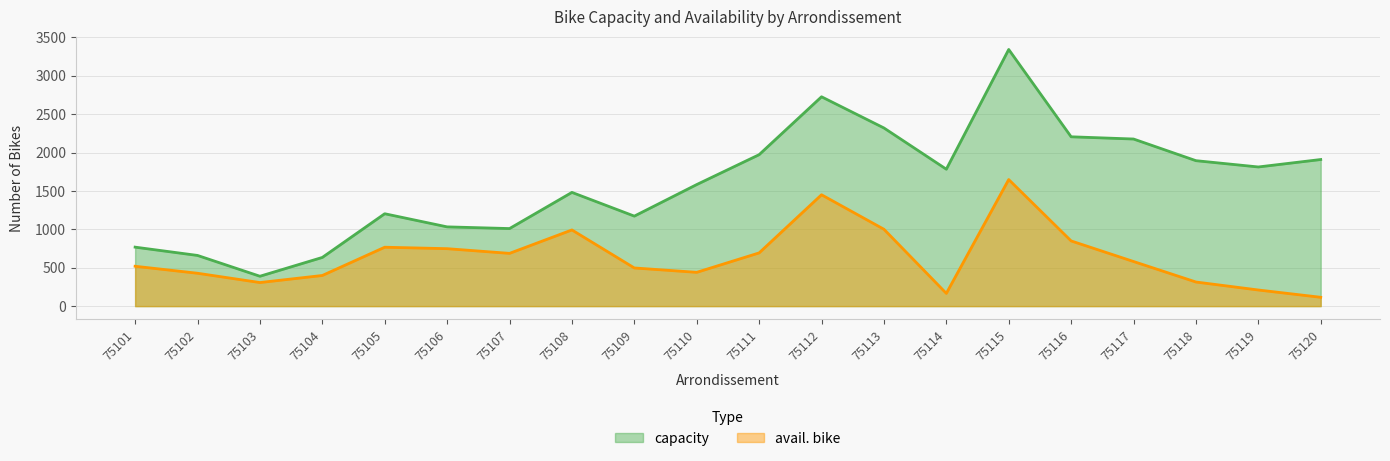

List the series in order of their overall mean, lowest first.

avail. bike, capacity